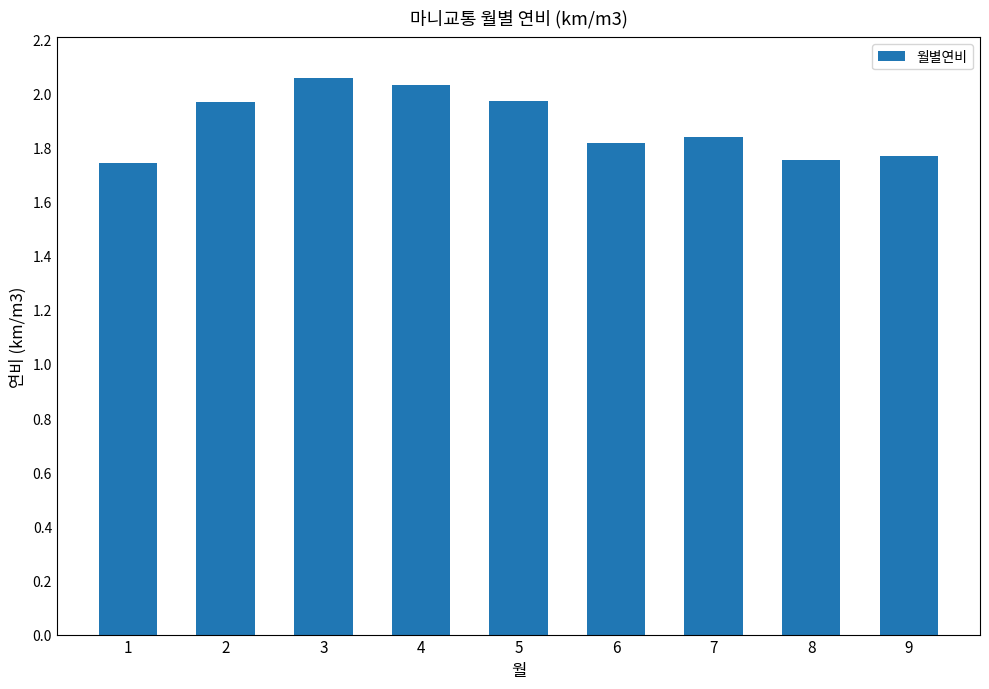

The chart shows a value of 1.8 at 9. True or false?

True